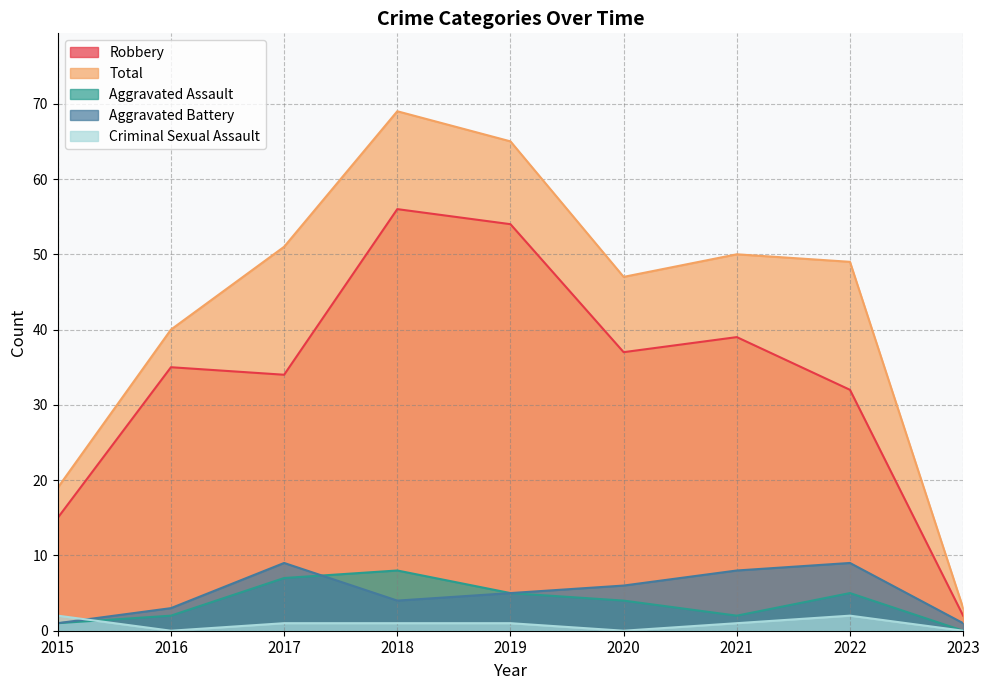

Reading right to left, extract all data points from this chart.

Robbery: 2	32	39	37	54	56	34	35	15
Total: 3	49	50	47	65	69	51	40	19
Aggravated Assault: 0	5	2	4	5	8	7	2	1
Aggravated Battery: 1	9	8	6	5	4	9	3	1
Criminal Sexual Assault: 0	2	1	0	1	1	1	0	2